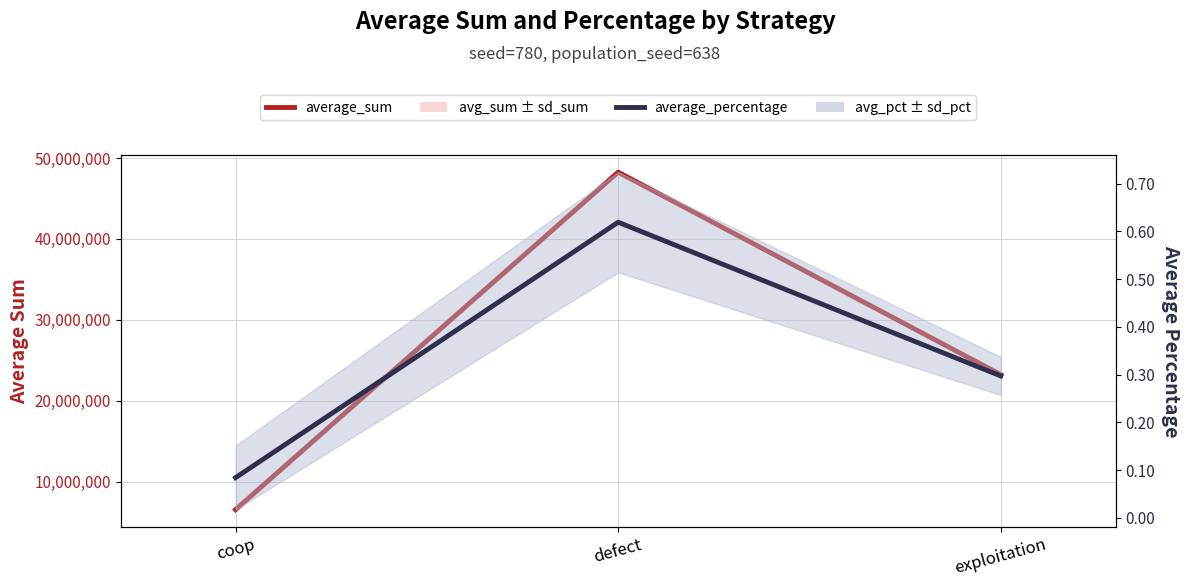

At which label is average_sum closest to 27389528?

exploitation